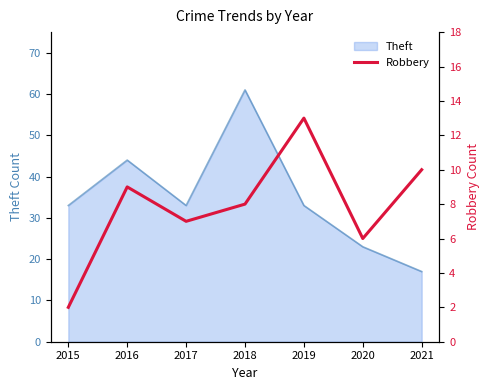

List the labels in order of value, smallest first.

2015, 2020, 2017, 2018, 2016, 2021, 2019